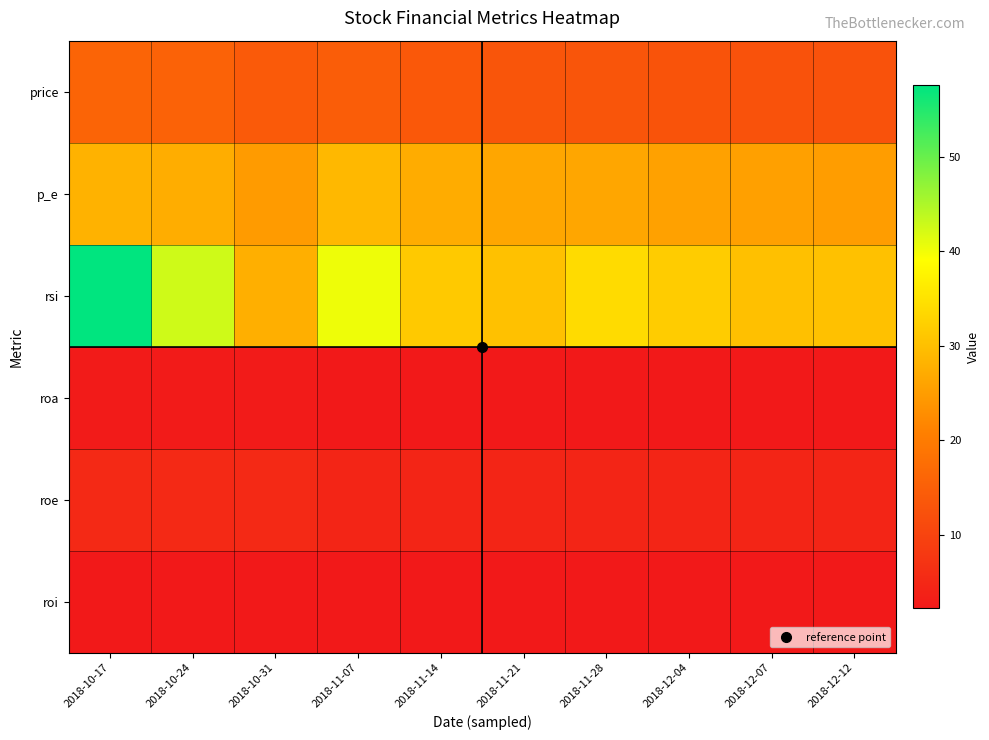

What is the spread (max minus min) of values at 2018-12-04?

29.5